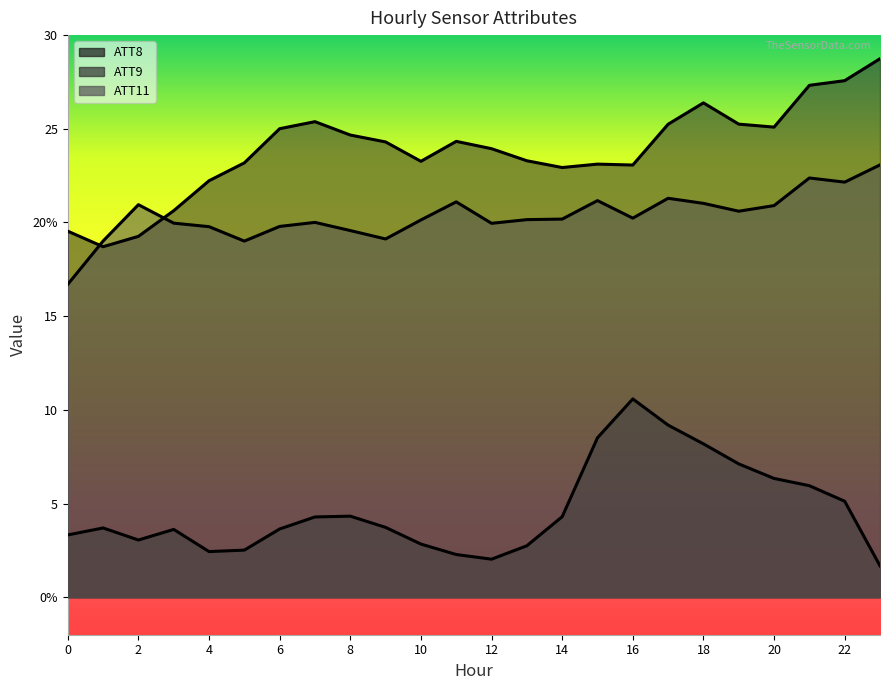

What is the sum of all ATT11 values?

488.2